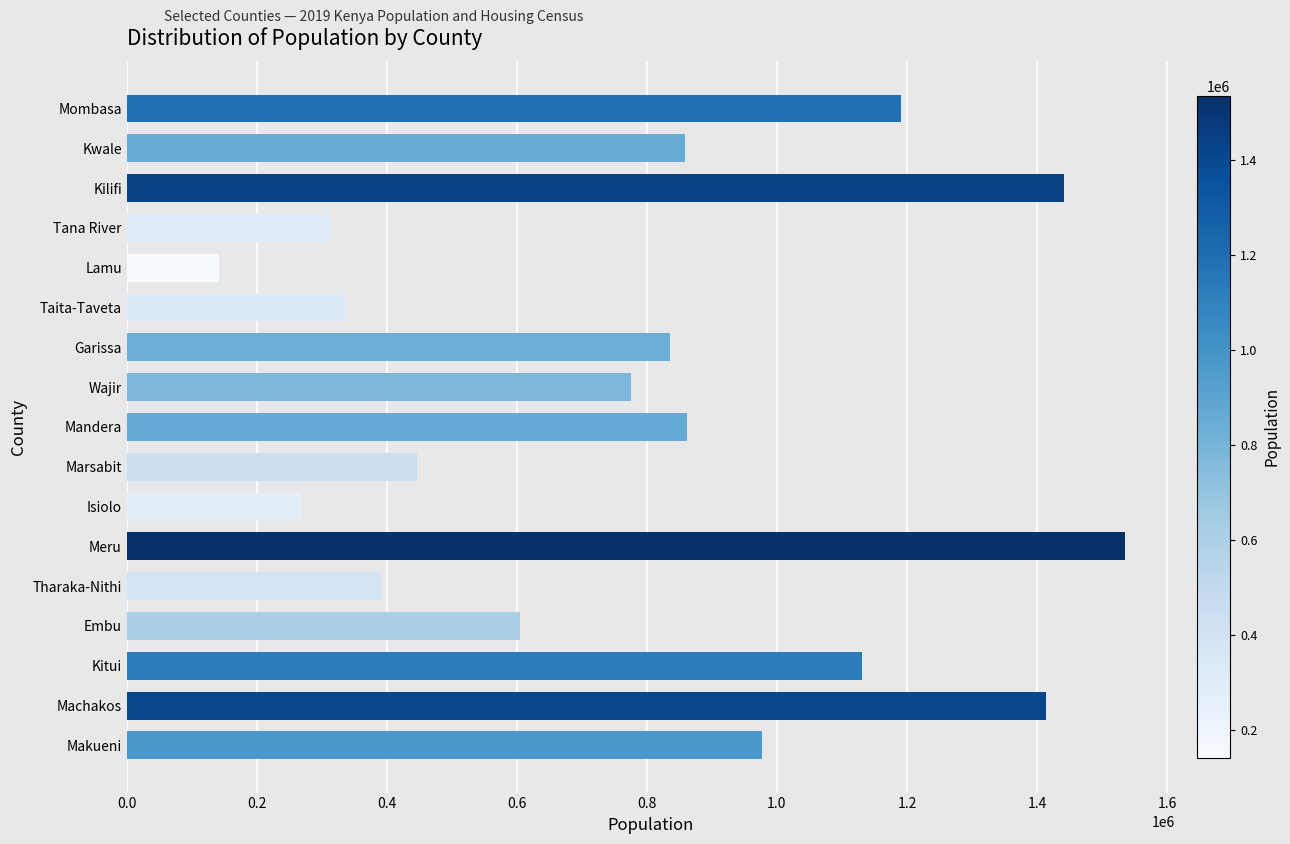

The value at Kitui is 1709225. True or false?

False